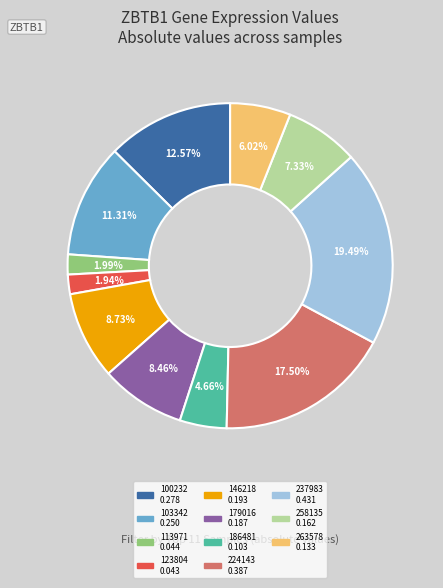

Do 103342 and 263578 together represent more than half of the pie?

No